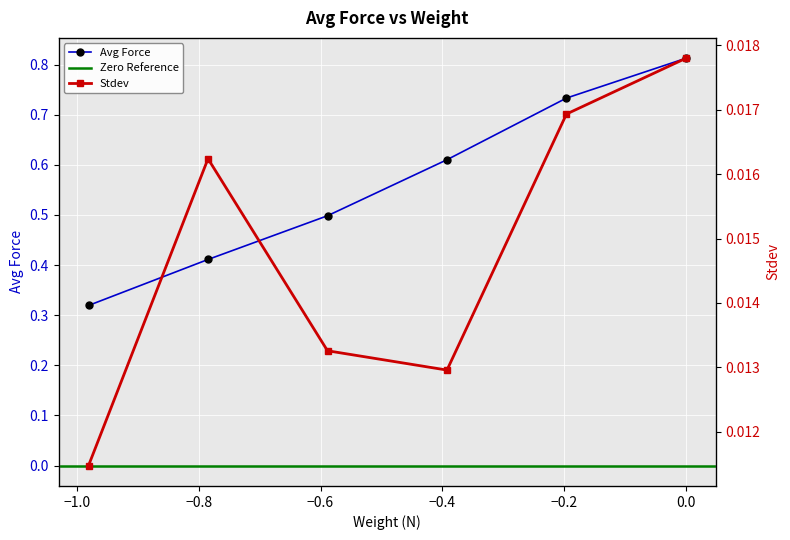

Count the number of data series in this chart.

2